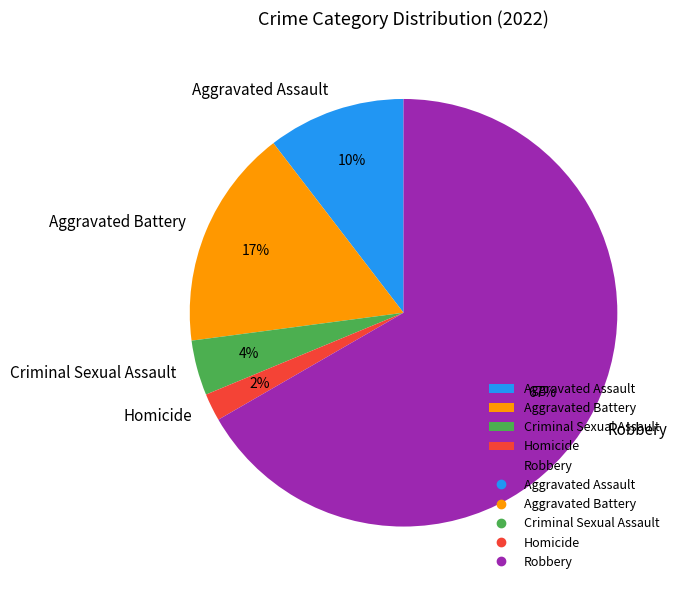

To the nearest percent, what is the combined percentage of Aggravated Battery and Aggravated Assault?

27%